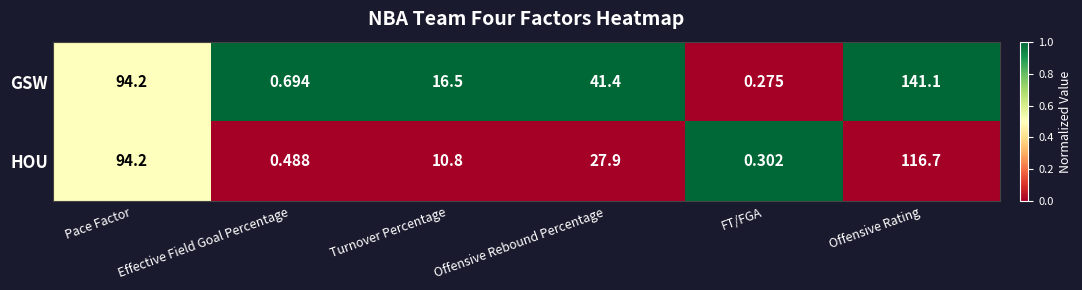

Between Effective Field Goal Percentage and Turnover Percentage, which series saw the biggest shift?

GSW